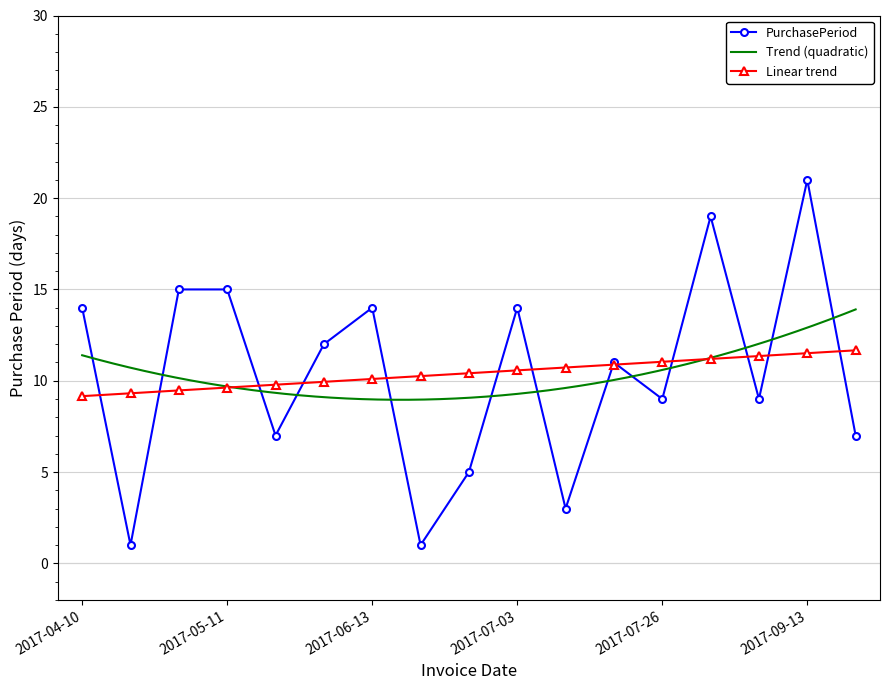

List the labels in order of value, smallest first.

2017-04-11, 2017-06-14, 2017-07-06, 2017-06-19, 2017-05-18, 2017-09-20, 2017-07-26, 2017-08-23, 2017-07-17, 2017-05-30, 2017-04-10, 2017-06-13, 2017-07-03, 2017-04-26, 2017-05-11, 2017-08-14, 2017-09-13